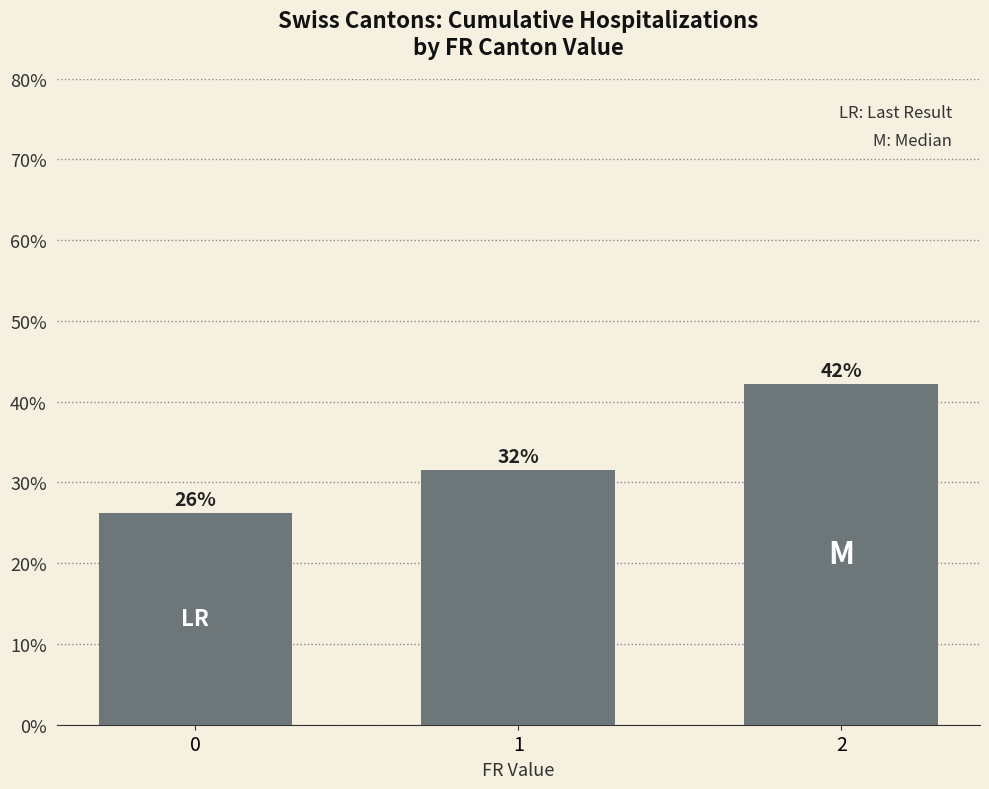

What is the value of the 1st bar from the left?

26.3